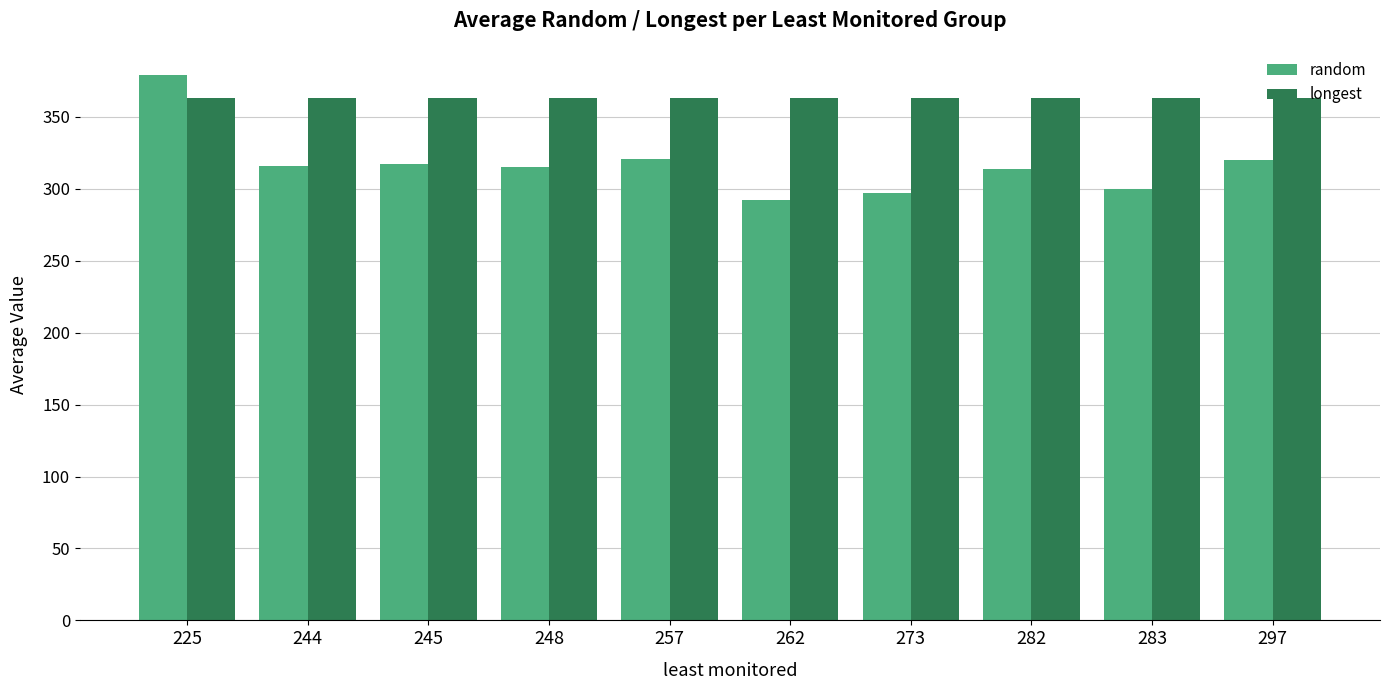

Is the value of random at 262 greater than the value of longest at 257?

No